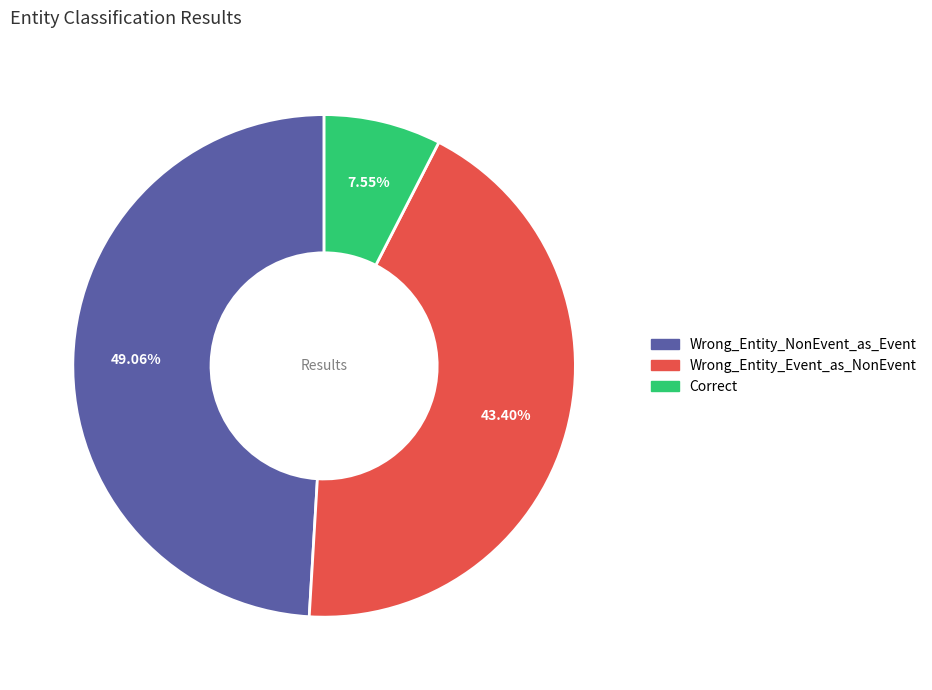

To the nearest percent, what portion does Correct represent?

8%